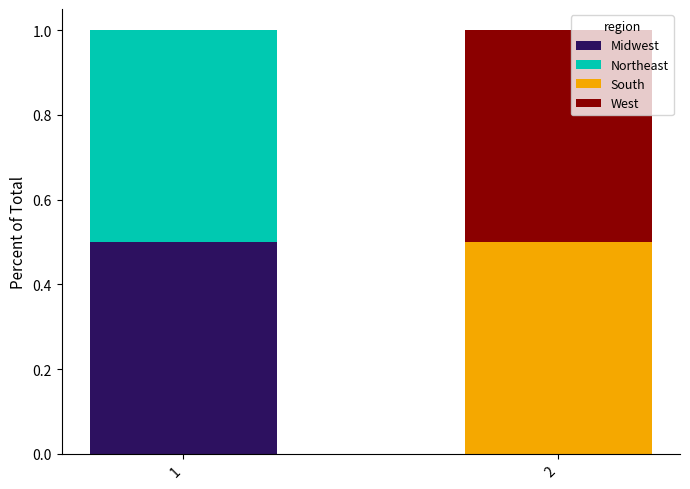

What is the sum of the Midwest values at 2 and 1?

0.5